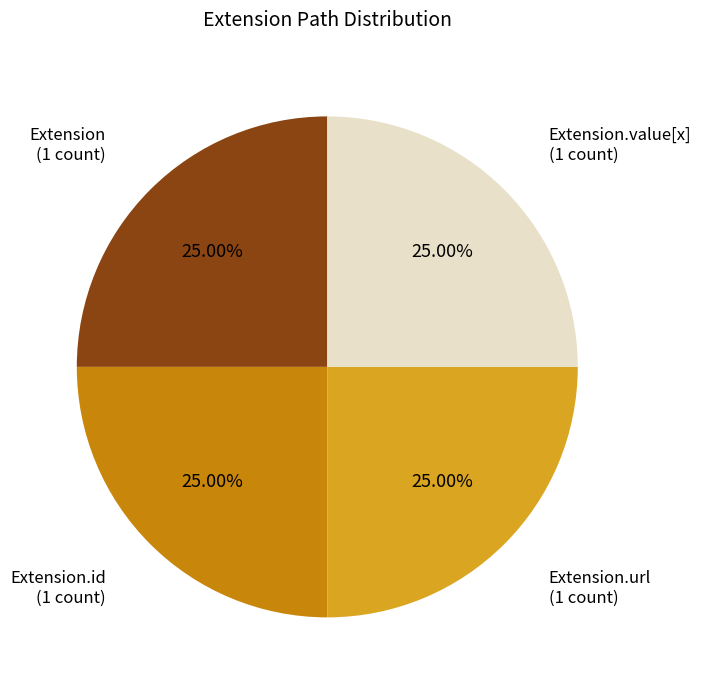

Is there any slice that represents more than half of the pie?

No